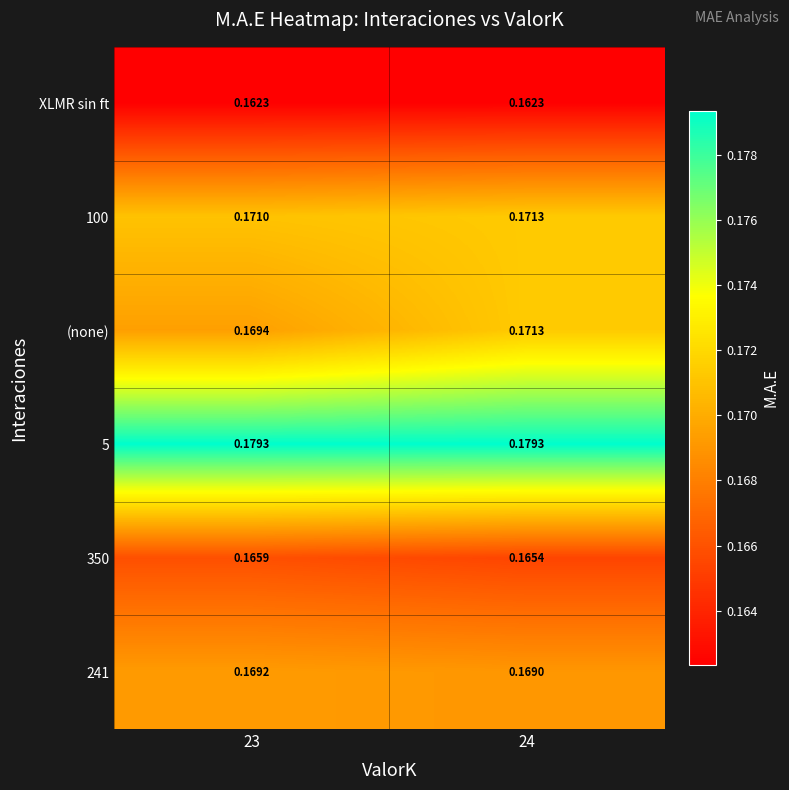

Which series has the largest range (max minus min)?

(none)